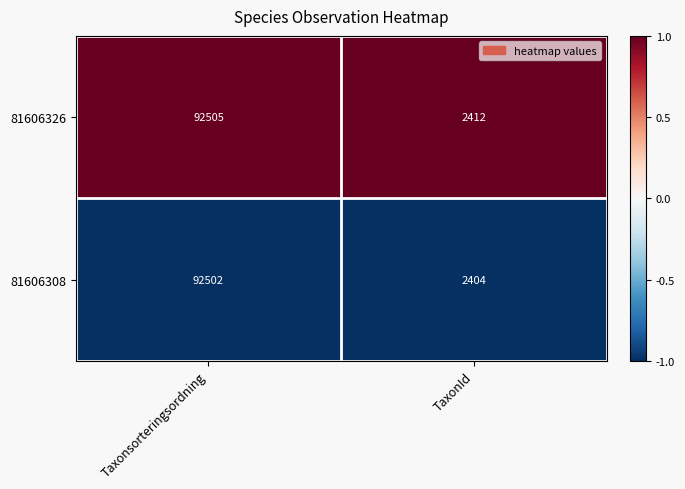

What is the highest value of the 81606308 series?

92502